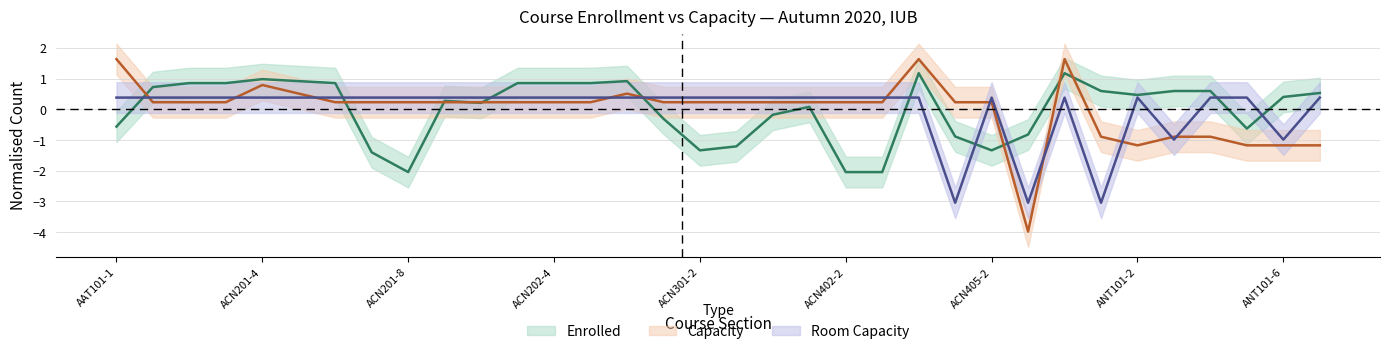

What is the difference between the Enrolled values at ANT101-1 and ACN202-1?

0.3